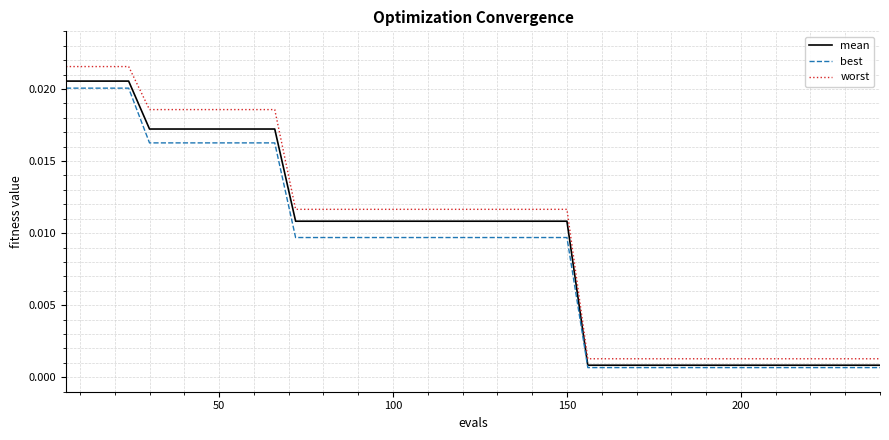

What is the sum of all mean values?

0.4